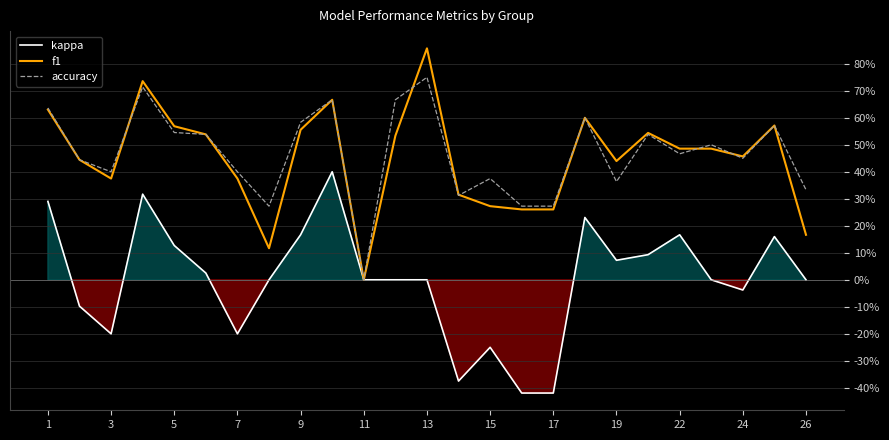

How many interior local valleys does the kappa series have?

5